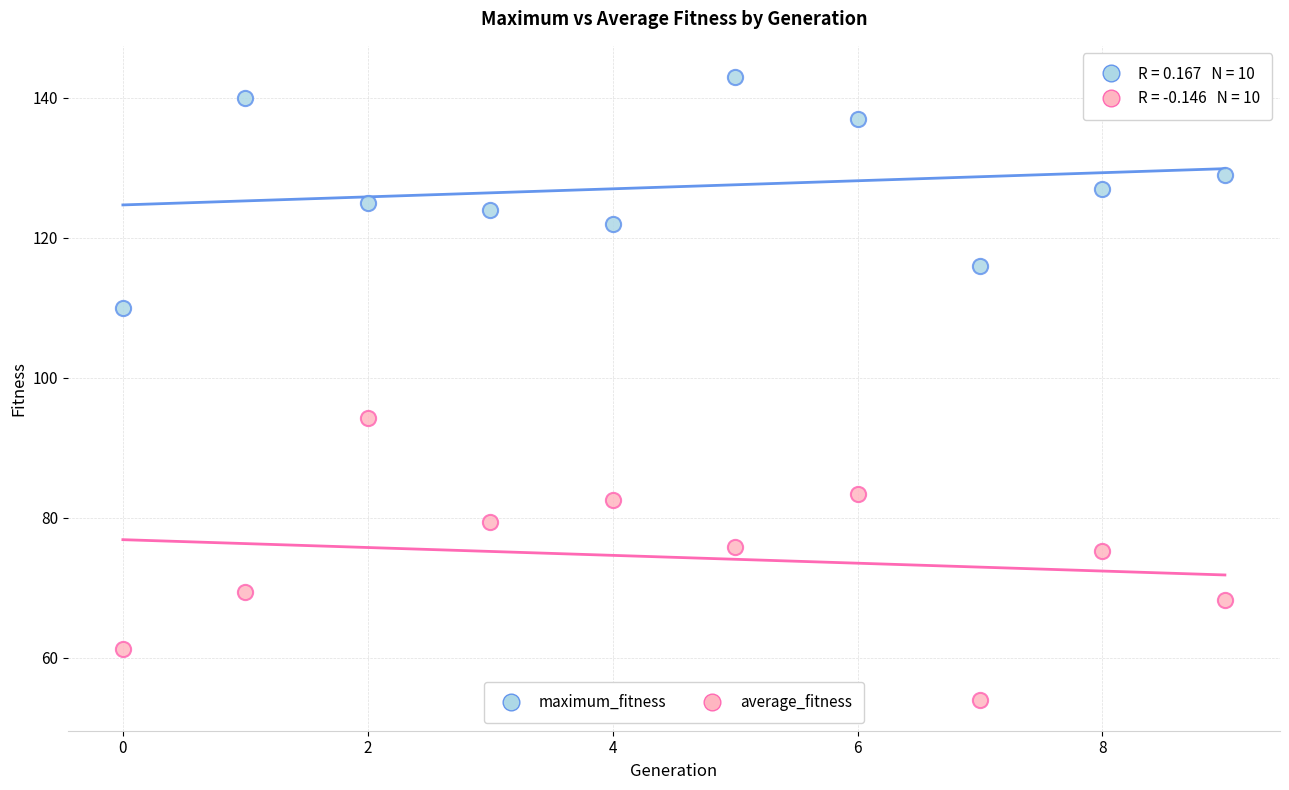

Across all data points, what is the range of Y values (max minus min)?

89.0